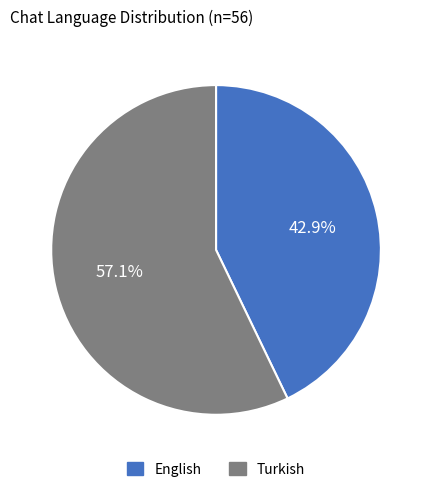

Approximately how many times larger is the value at Turkish compared to English?

1.3